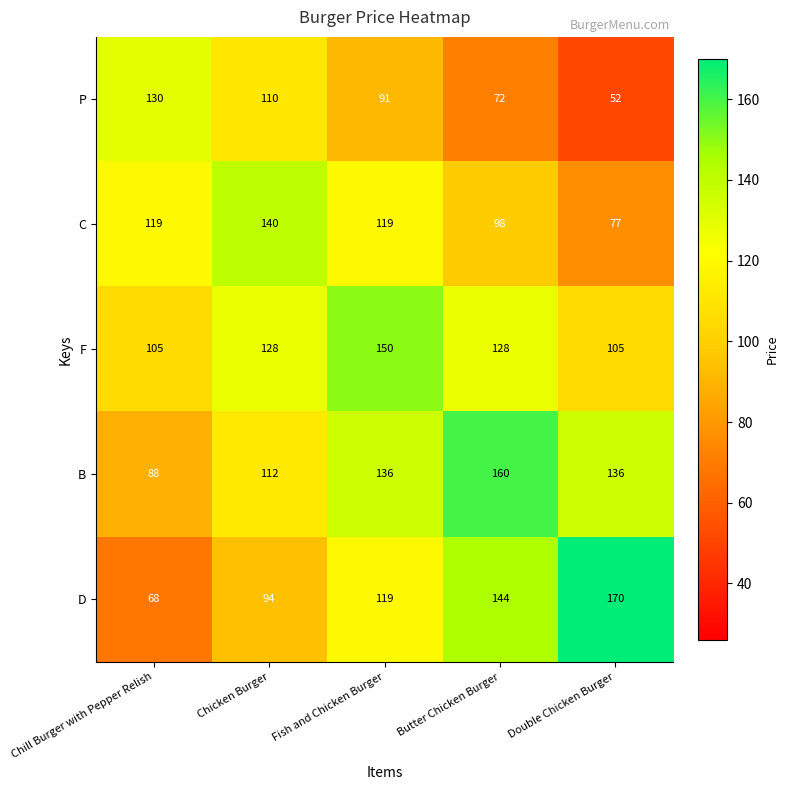

What is the greatest value displayed?

170